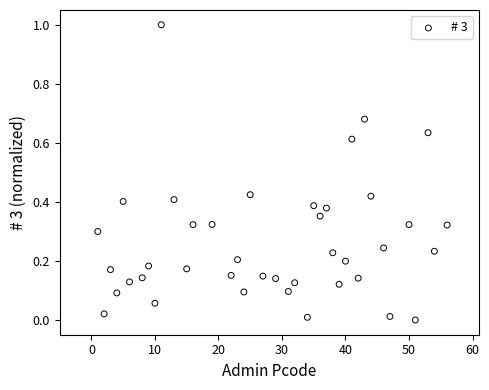

What is the range of Y values (max minus min)?

1.0